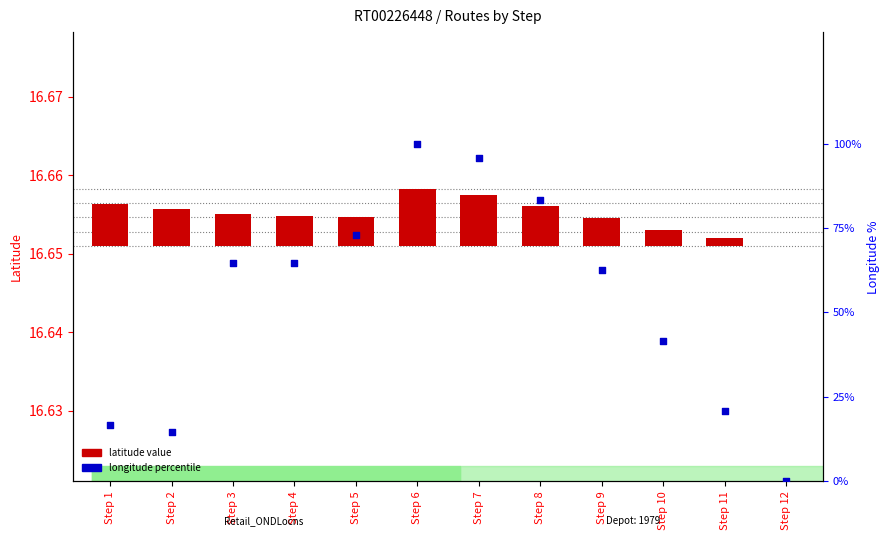

At which category is the sum across all series the highest?

Step 6